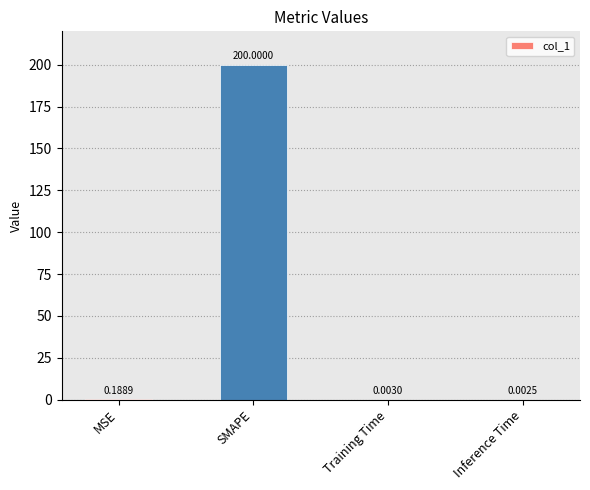

Where is the data nearest to the value 100?

MSE